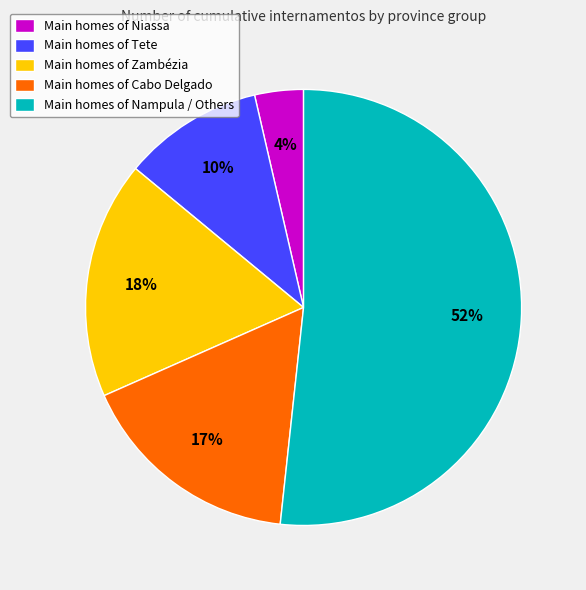

How many segments does this pie chart have?

5